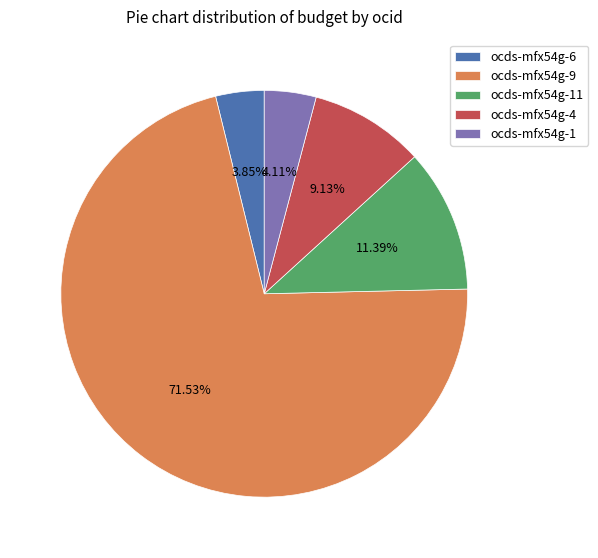

What is the largest slice in the pie chart?

ocds-mfx54g-9